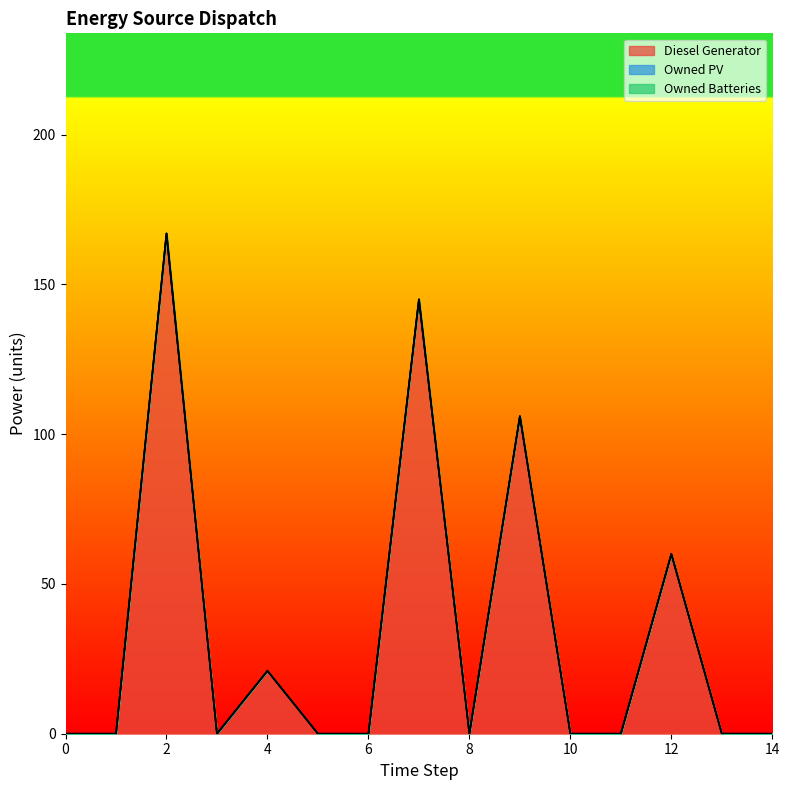

The Owned PV series shows 0 at 9. True or false?

True